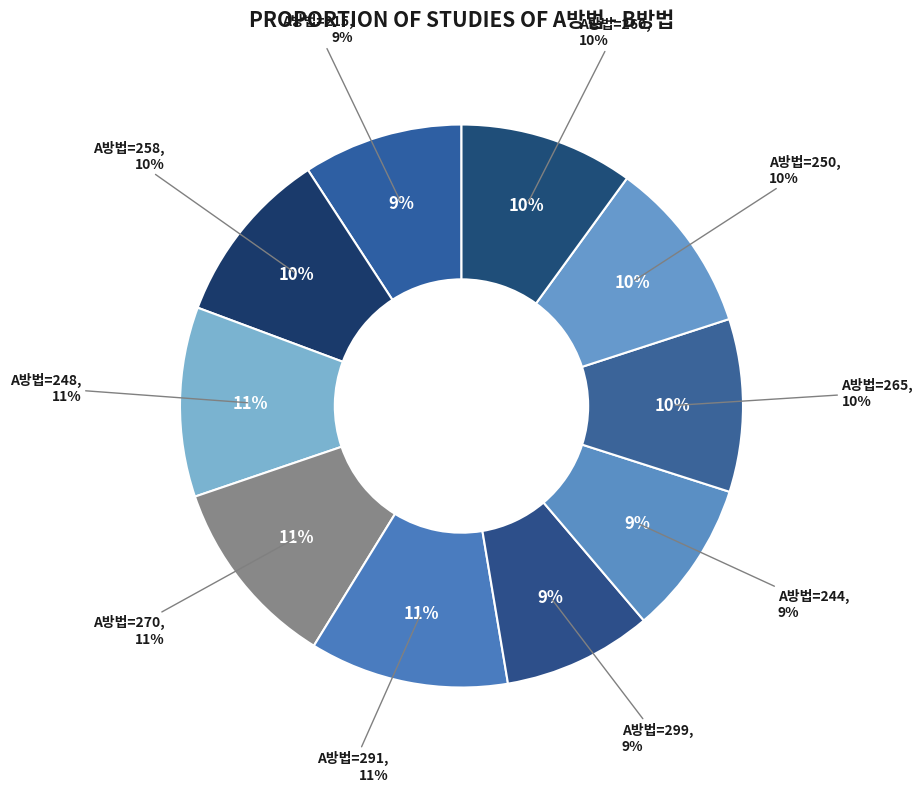

Is there any slice that represents more than half of the pie?

No